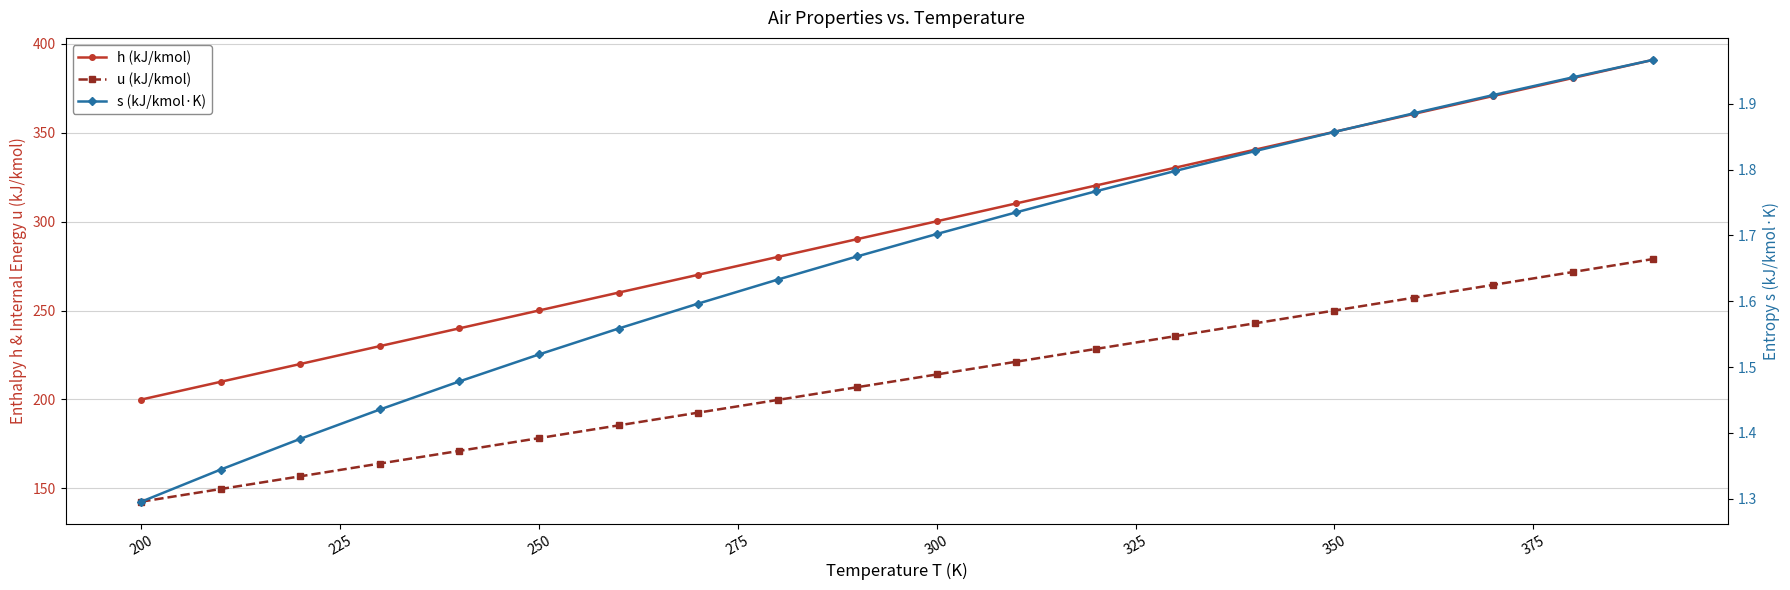

True or false: s (kJ/kmol·K) has more than 2 points higher than both neighbors.

False